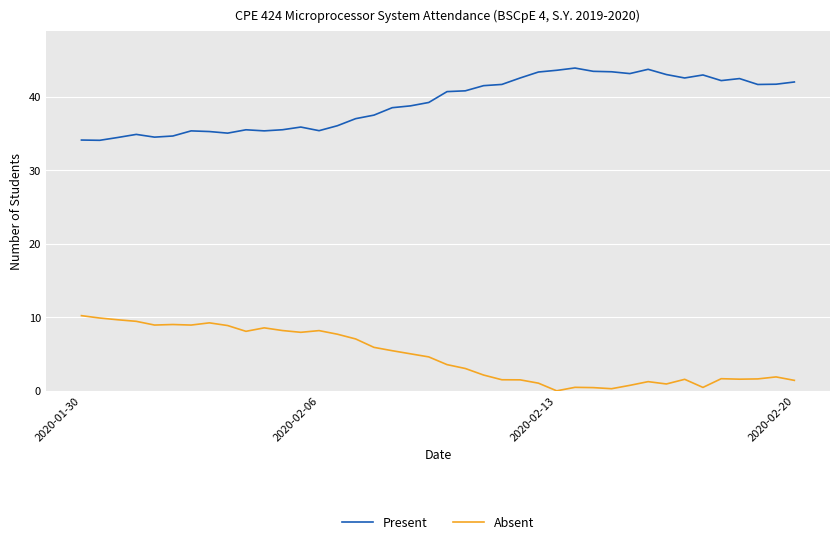

List the series in order of their overall mean, lowest first.

Absent, Present